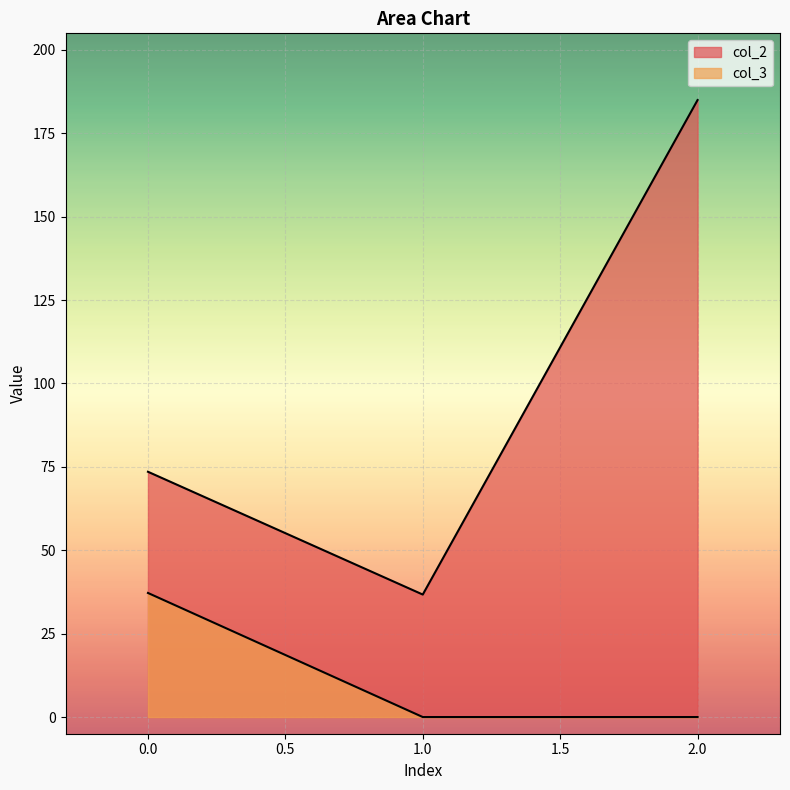

Which series has the largest total across all categories?

col_2